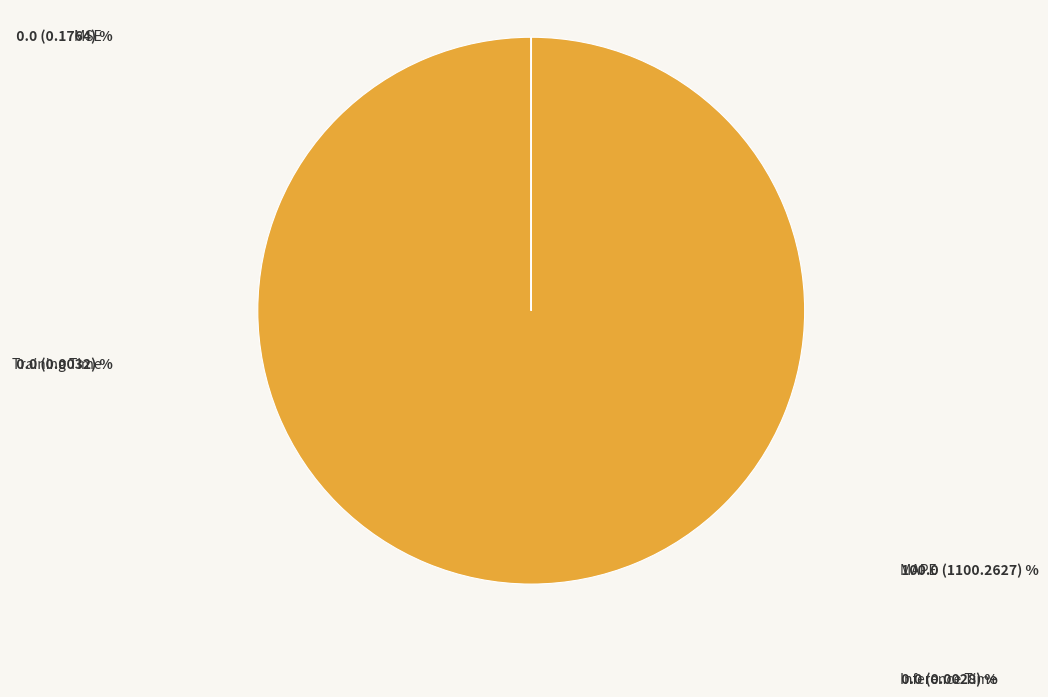

Is it true that Training Time is 0% of the pie?

True